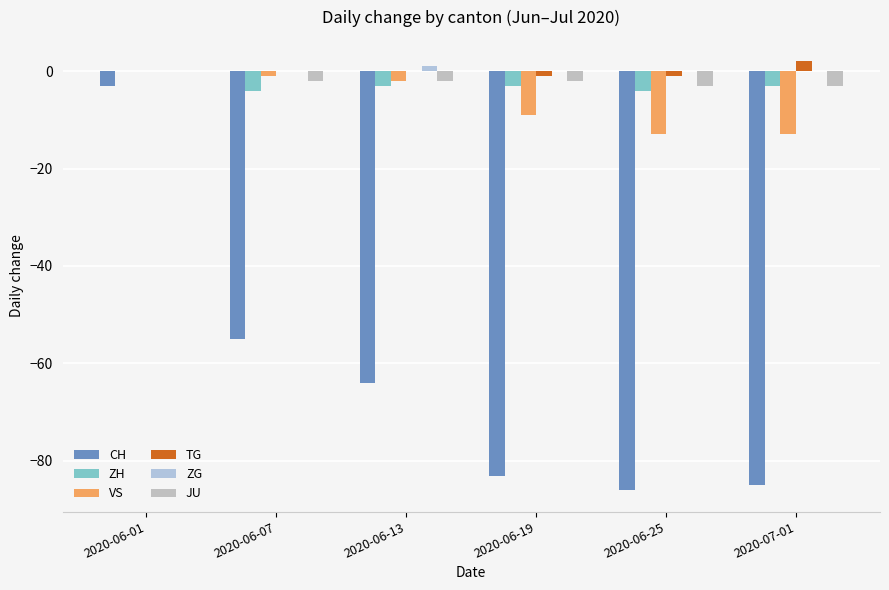

How many values in the VS series exceed -2?

2